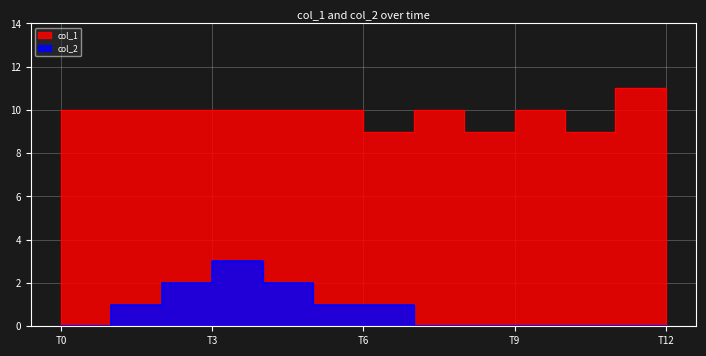

Reading left to right, extract all data points from this chart.

col_1: 0	10	10	10	10	10	10	9	10	9	10	9	11
col_2: 0	0	1	2	3	2	1	1	0	0	0	0	0